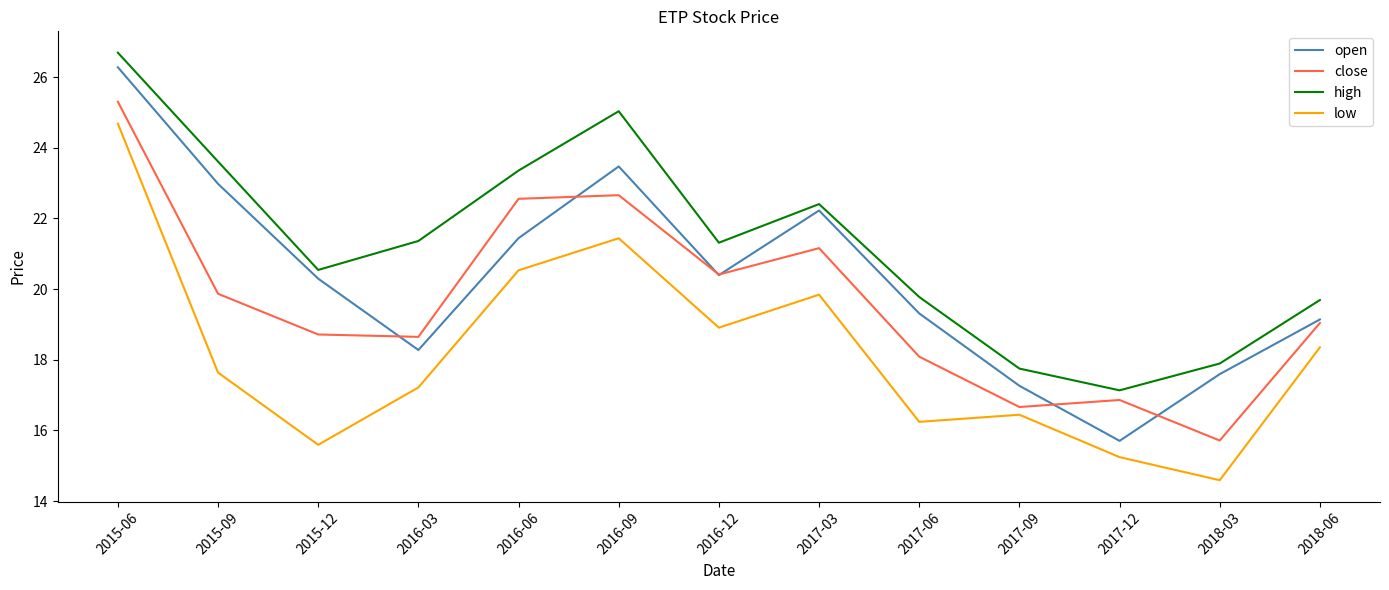

The value of low at 2016-03 is 17.2. True or false?

True